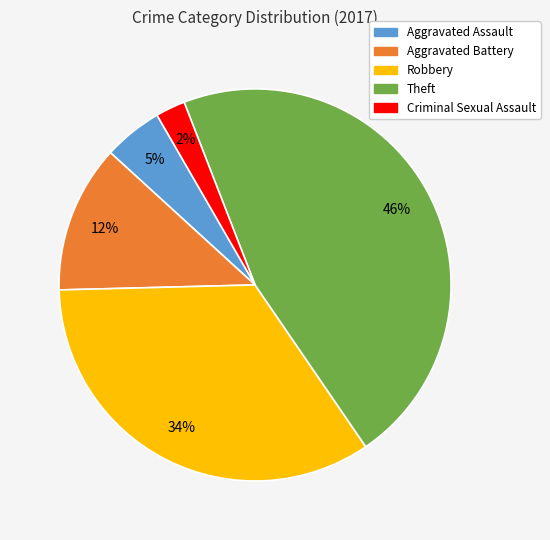

To the nearest percent, what is the difference between the Criminal Sexual Assault and Aggravated Battery slice percentages?

10%